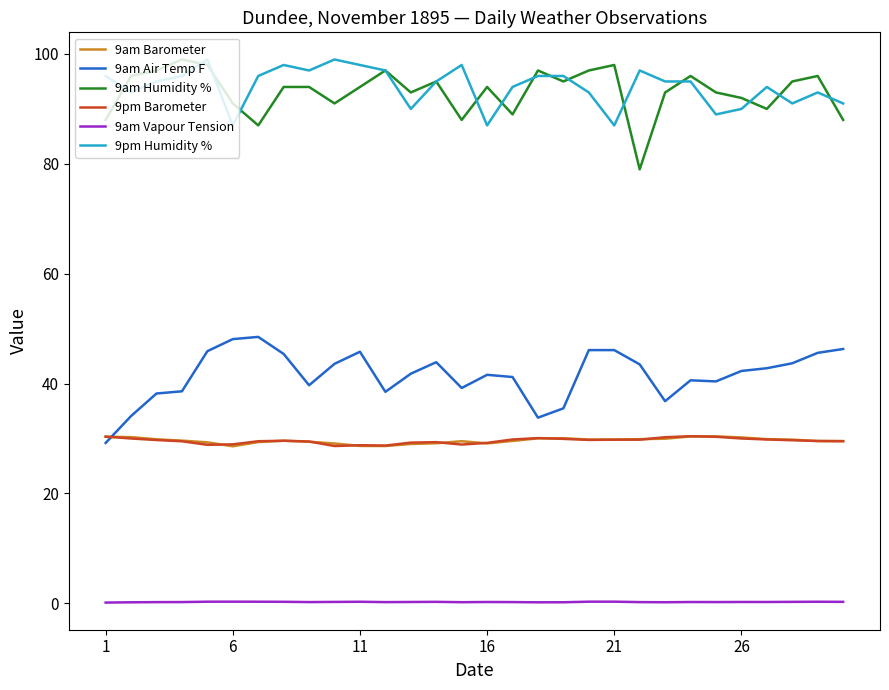

What is the lowest value of the 9pm Barometer series?

28.6